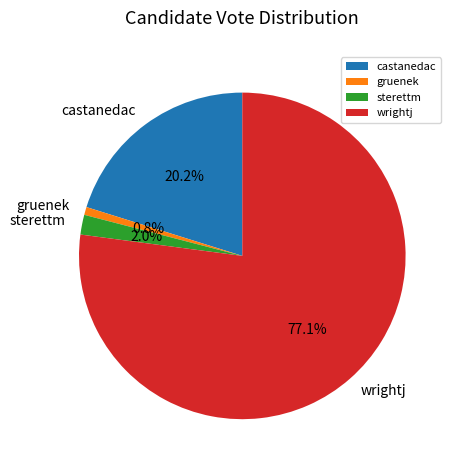

Is the sum of gruenek and wrightj greater than half?

Yes